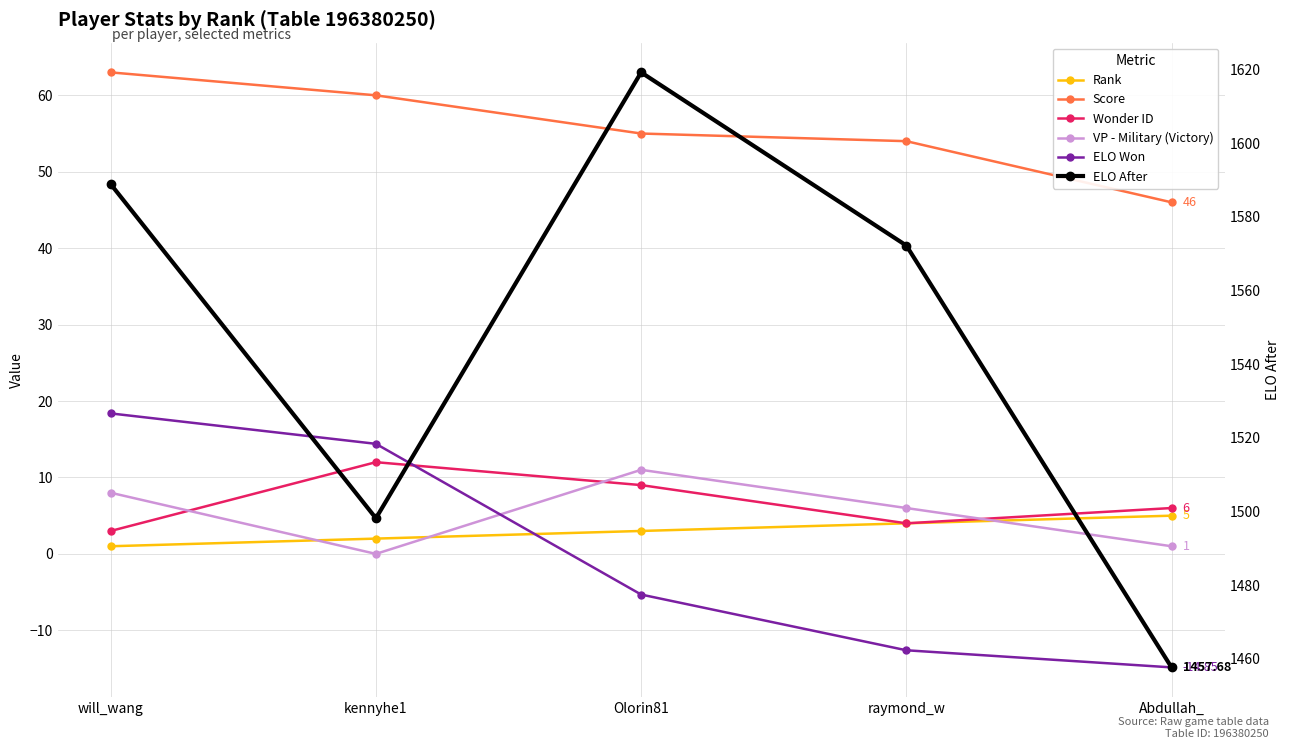

The value of Wonder ID at kennyhe1 is 3.5. True or false?

False